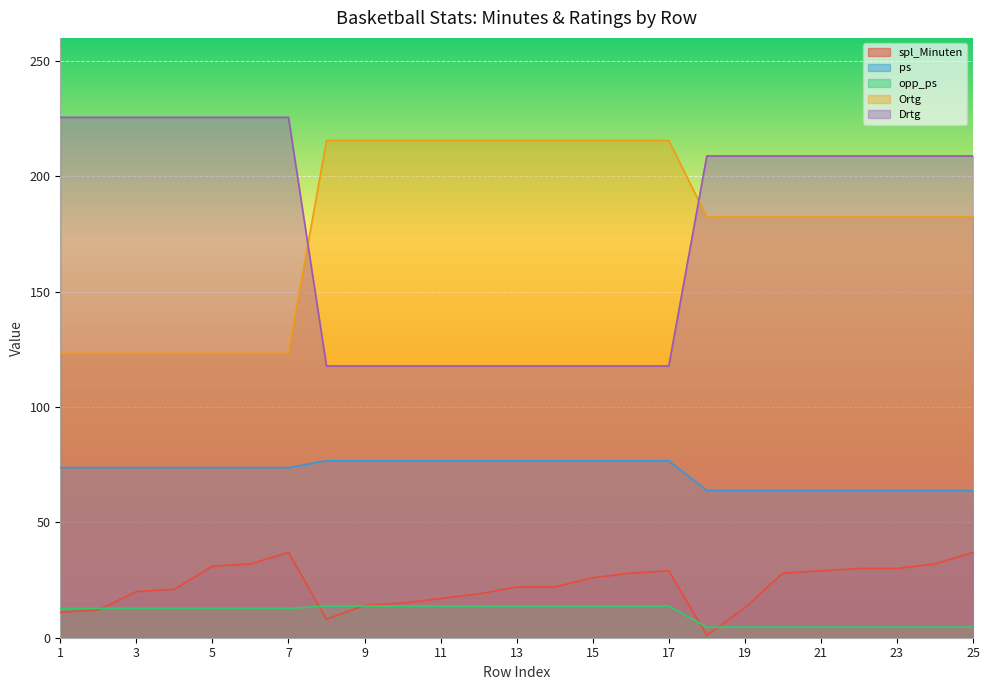

At which label does spl_Minuten reach its peak?

7